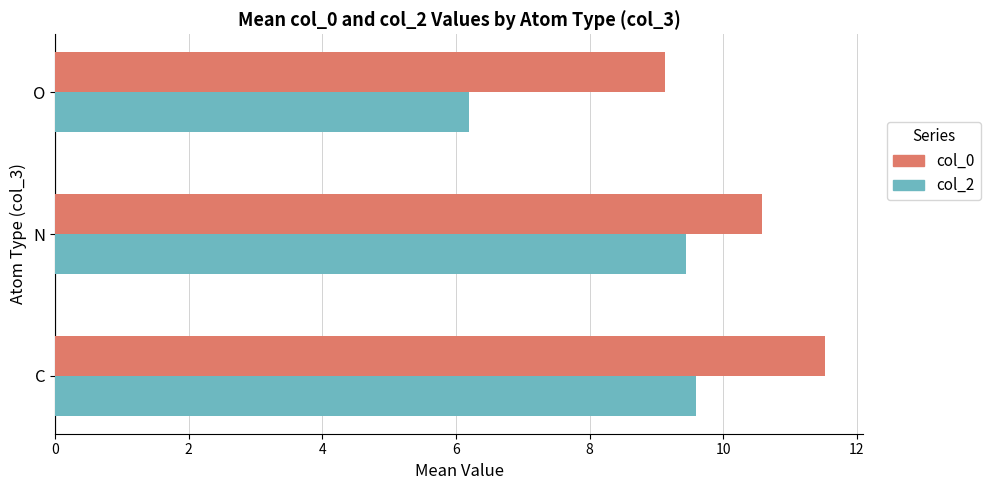

What is the difference between the highest and lowest values at O?

2.9